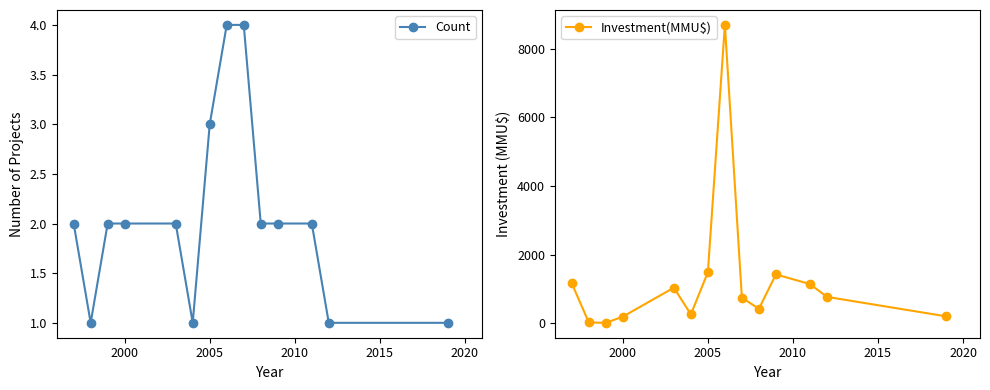

Is it true that Count equals 2 at 2005?

False